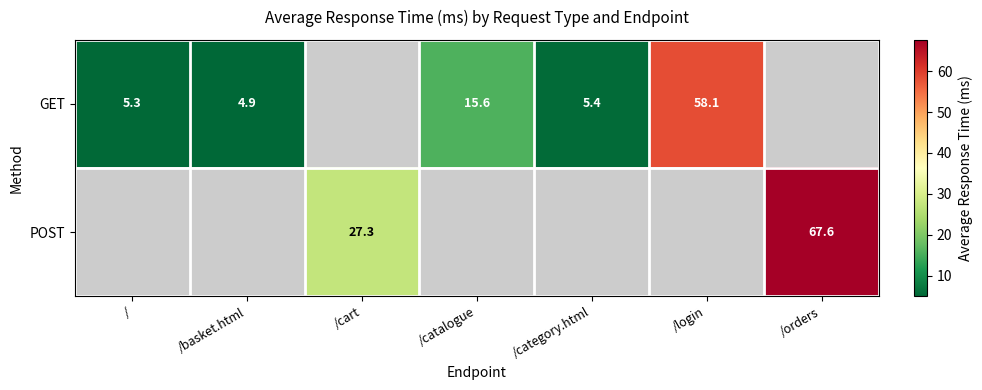

How many distinct data groups are displayed?

2